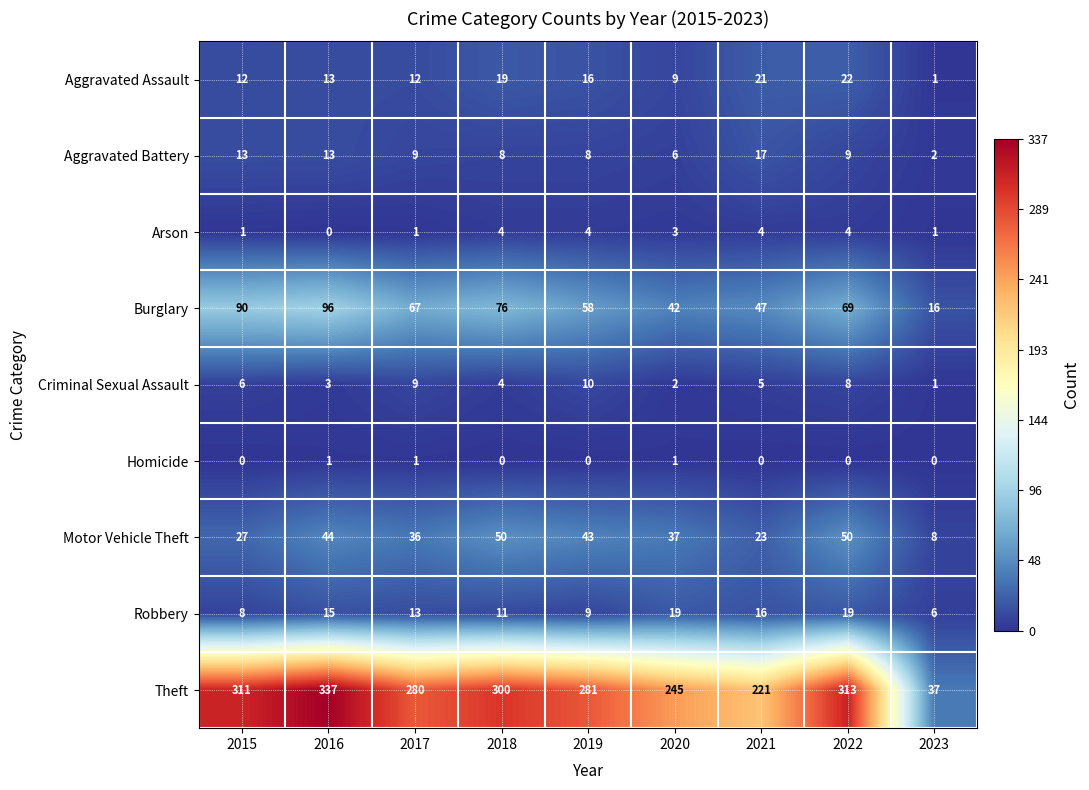

Rank the categories by Criminal Sexual Assault value from highest to lowest.

2019, 2017, 2022, 2015, 2021, 2018, 2016, 2020, 2023